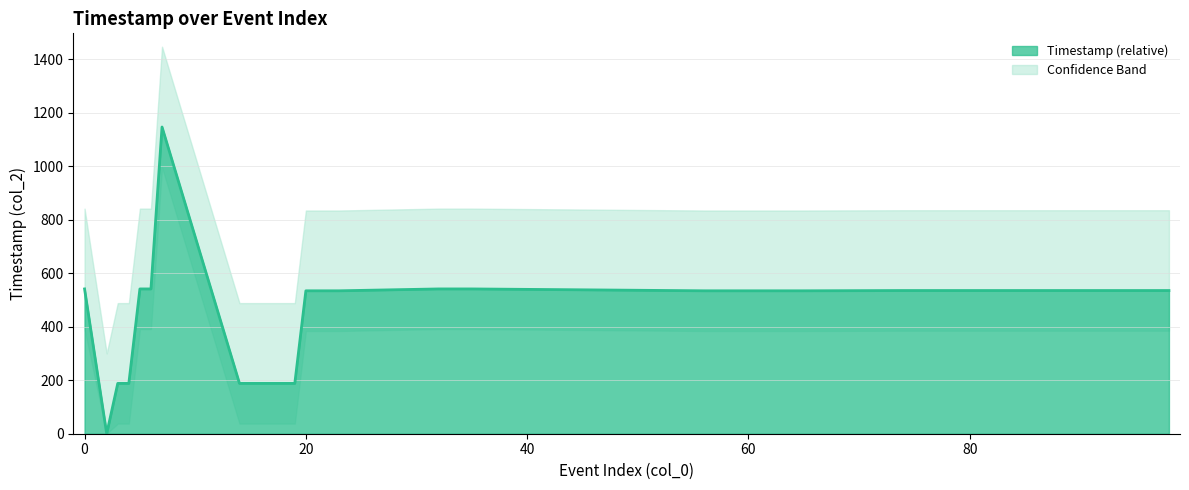

What is the difference between the maximum and minimum values?

1146